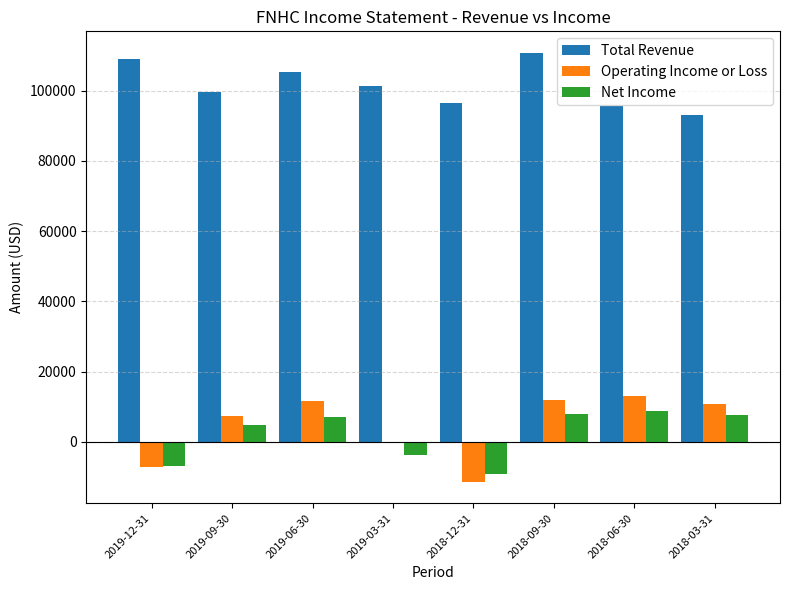

How many groups of bars are there?

8